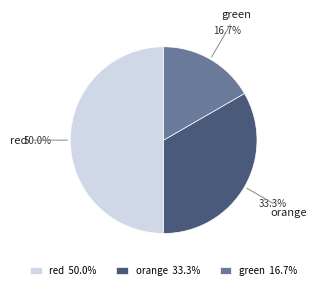

The red slice represents 40% of the pie. True or false?

False